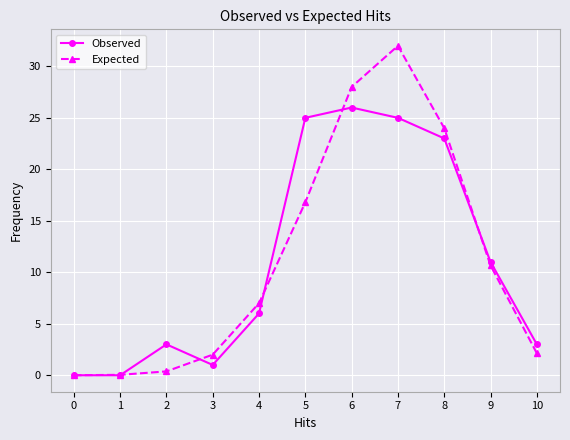

At which category is the sum across all series the highest?

7